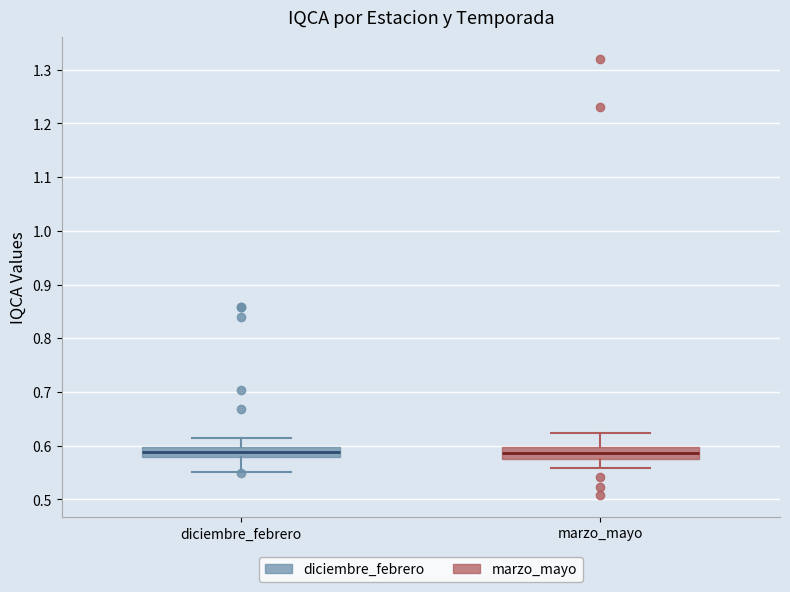

Reading left to right, transcribe this box plot: for each box, give where its median line is, the range the box spans, and where its two whiskers end, as read against the y-axis. The values are not printed on the chart, so give them approximately, as read against the axis.

diciembre_febrero: median 0.59, box 0.58 to 0.60, whiskers 0.55 to 0.62
marzo_mayo: median 0.59, box 0.58 to 0.60, whiskers 0.56 to 0.62